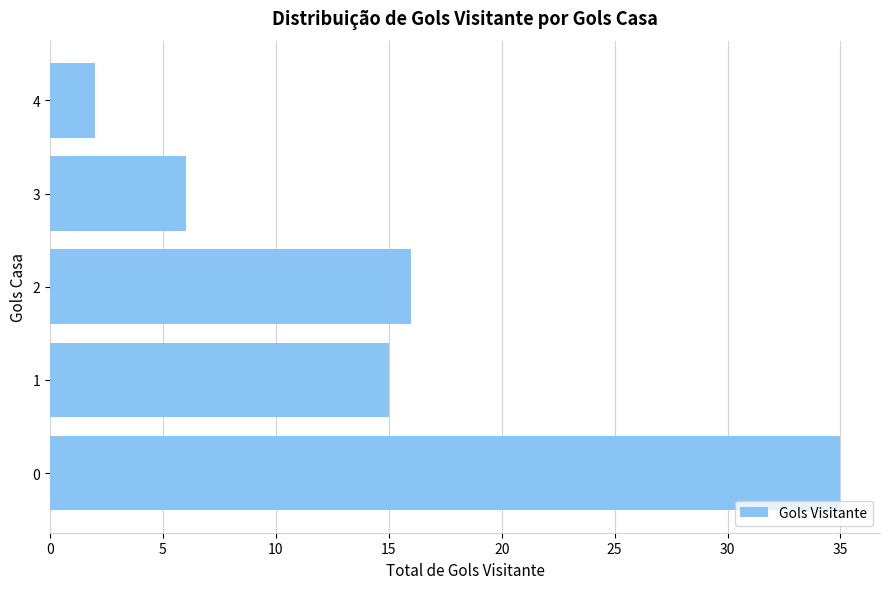

The chart shows a value of 6 at 3. True or false?

True